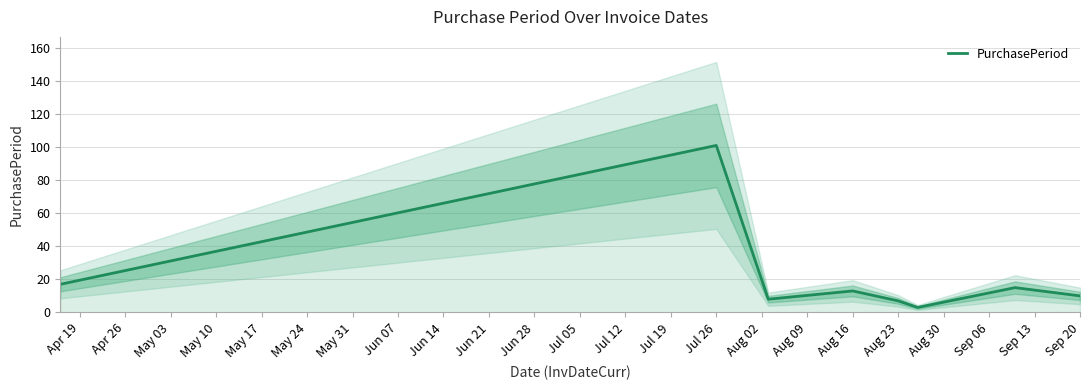

The value of PurchasePeriod at Aug 16 is 6. True or false?

False